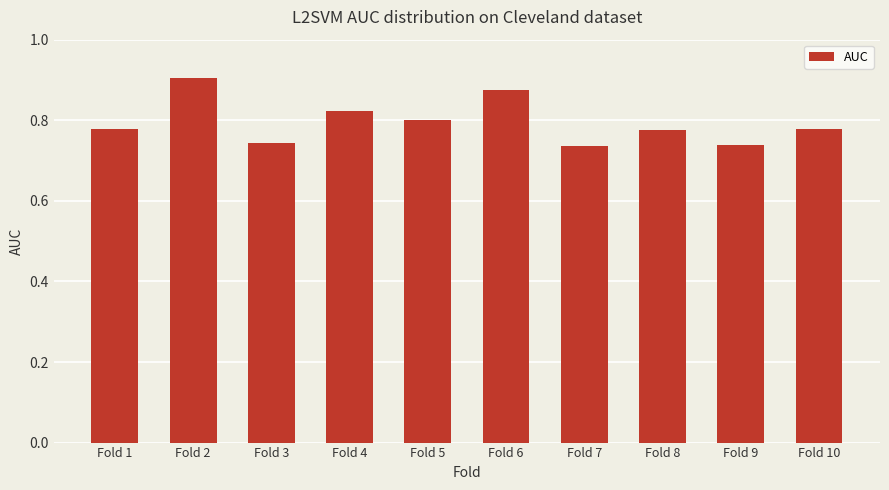

Which label corresponds to the largest value in the chart?

Fold 2